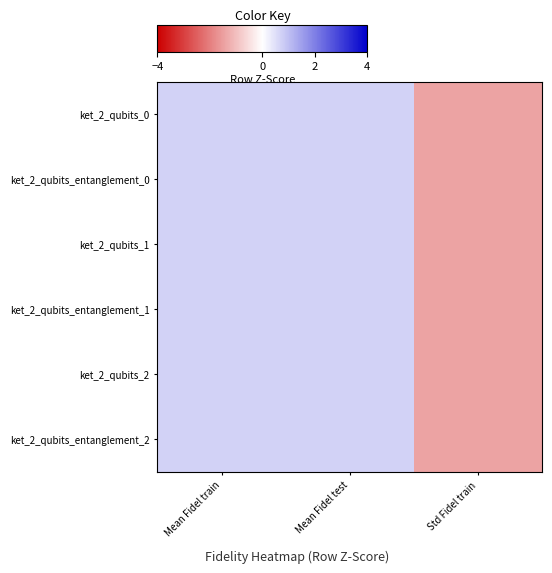

Reading left to right, extract all data points from this chart.

ket_2_qubits_0: Mean Fidel train=0.7	Mean Fidel test=0.7	Std Fidel train=-1.4
ket_2_qubits_entanglement_0: Mean Fidel train=0.7	Mean Fidel test=0.7	Std Fidel train=-1.4
ket_2_qubits_1: Mean Fidel train=0.7	Mean Fidel test=0.7	Std Fidel train=-1.4
ket_2_qubits_entanglement_1: Mean Fidel train=0.7	Mean Fidel test=0.7	Std Fidel train=-1.4
ket_2_qubits_2: Mean Fidel train=0.7	Mean Fidel test=0.7	Std Fidel train=-1.4
ket_2_qubits_entanglement_2: Mean Fidel train=0.7	Mean Fidel test=0.7	Std Fidel train=-1.4